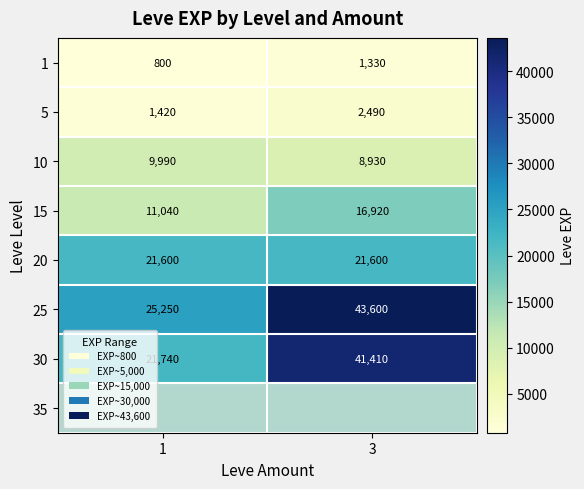

What is the difference between the 15 values at 1 and 3?

5880